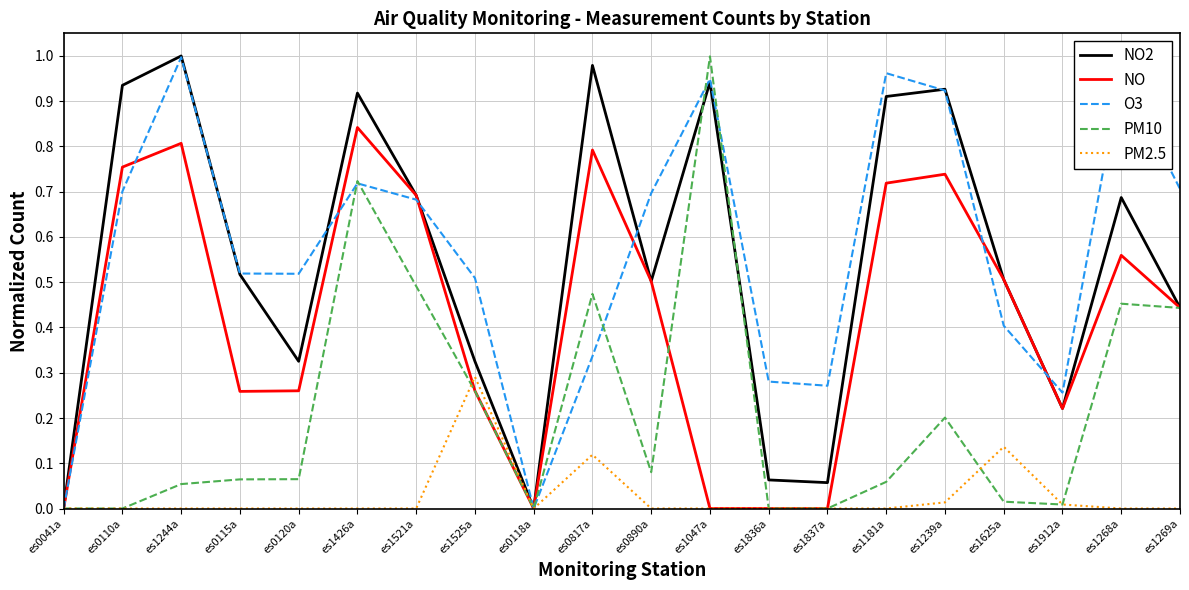

Which series has the largest total across all categories?

O3